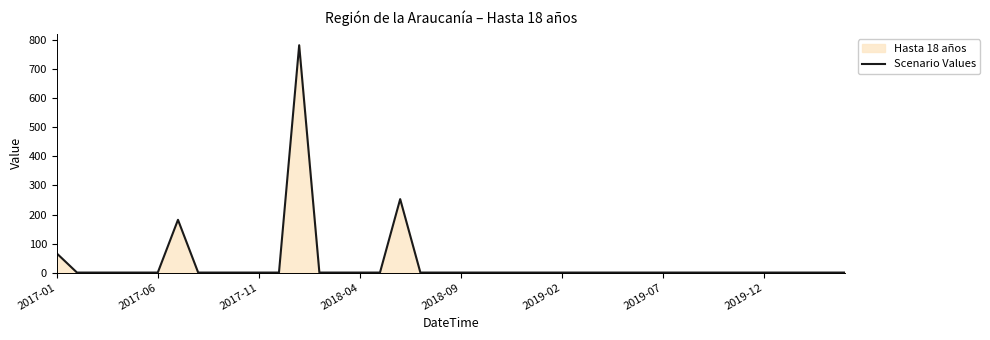

What position from the right is 27?

13